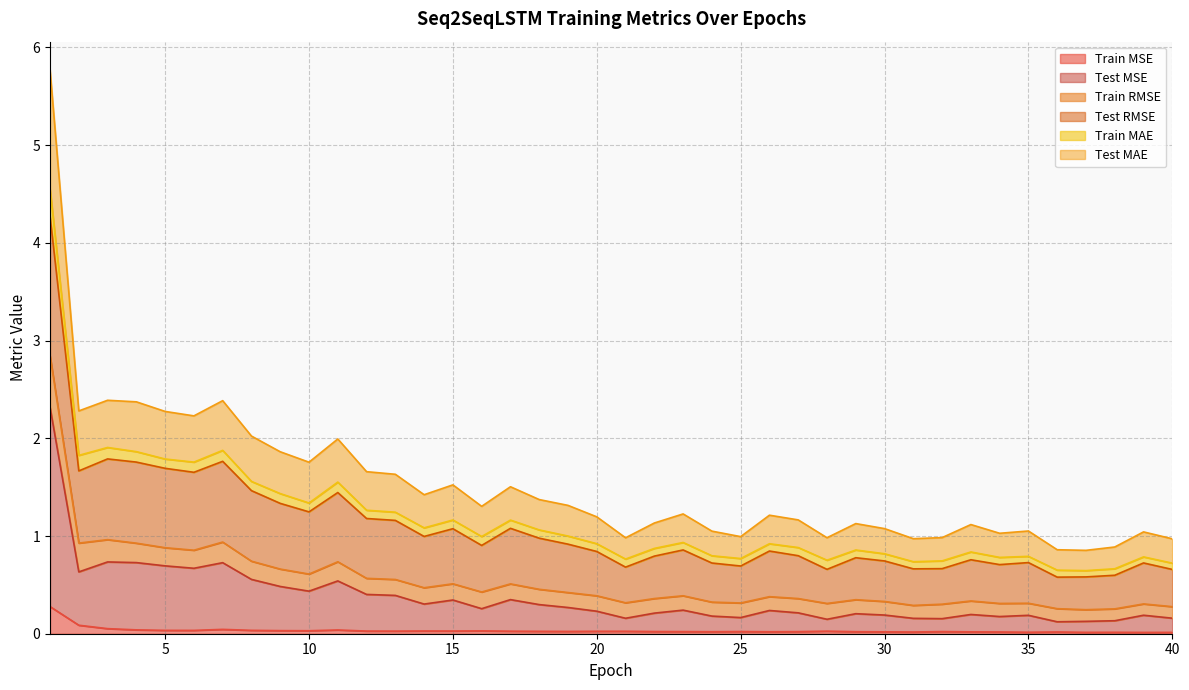

What is the maximum value for Train MSE?

0.3